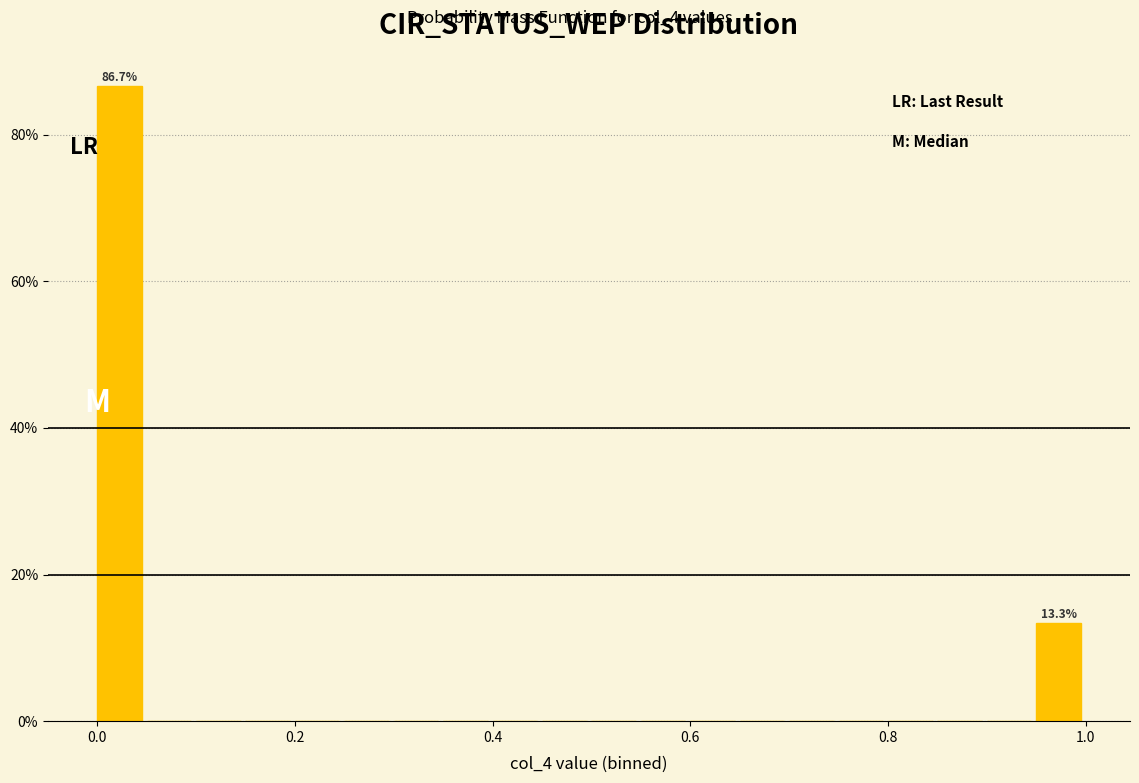

Around what value on the x-axis is the tallest bar? Give the approximate position of its centre, as read against the axis.

0.02